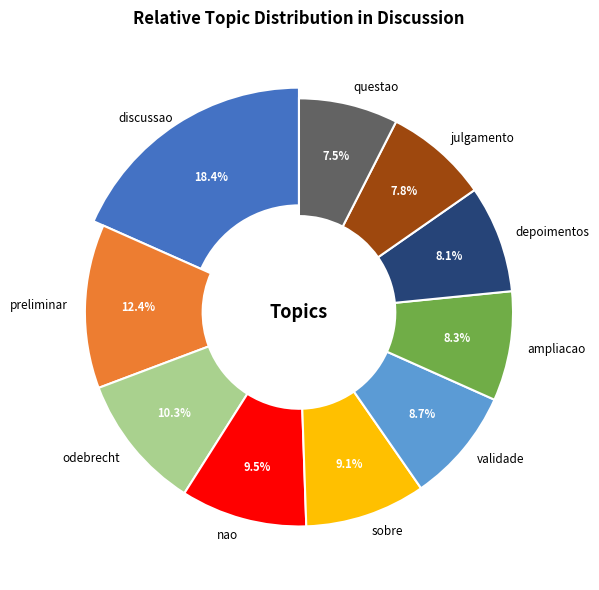

Is there a majority slice in this chart?

No